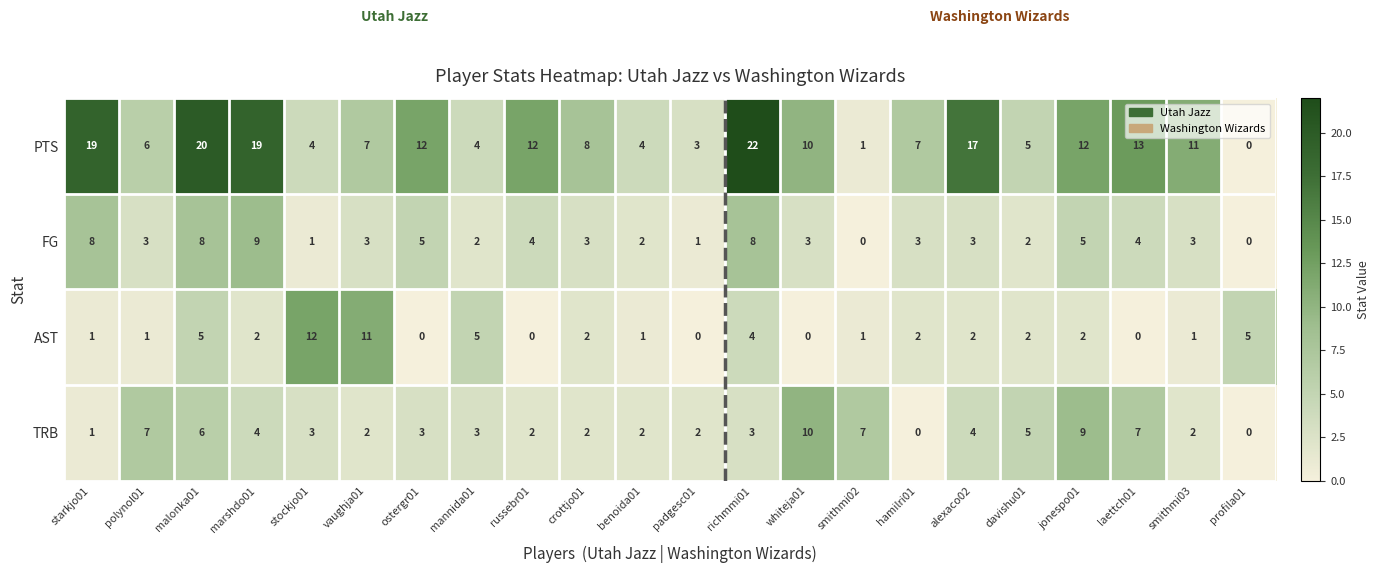

What is the spread (max minus min) of values at profila01?

5